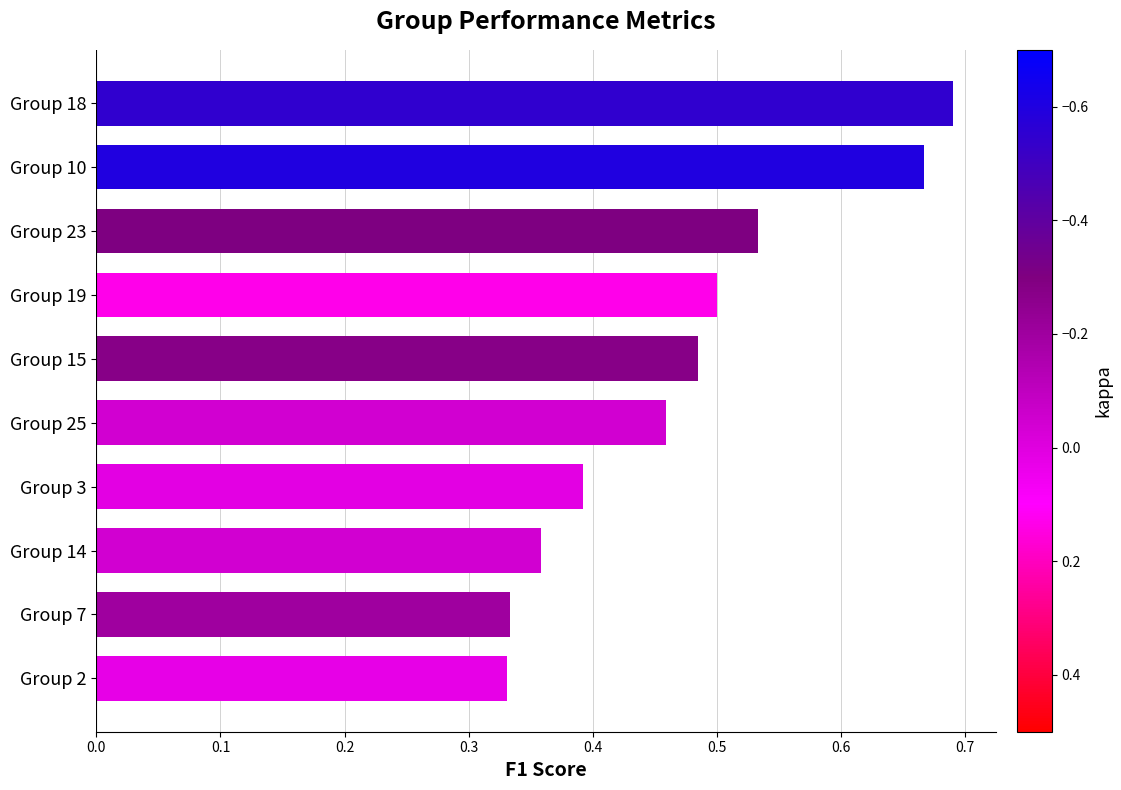

What is the sum of the values at Group 15 and Group 7?

0.8